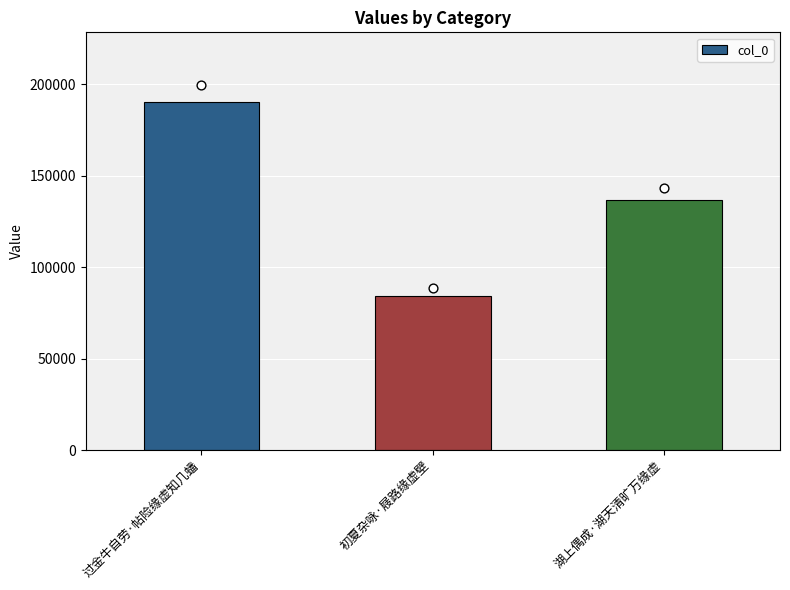

What is the ratio of the value at 湖上偶成·湖天清旷万缘虚 to the value at 过金牛自劳·帖险缘虚知几蟠?

0.7